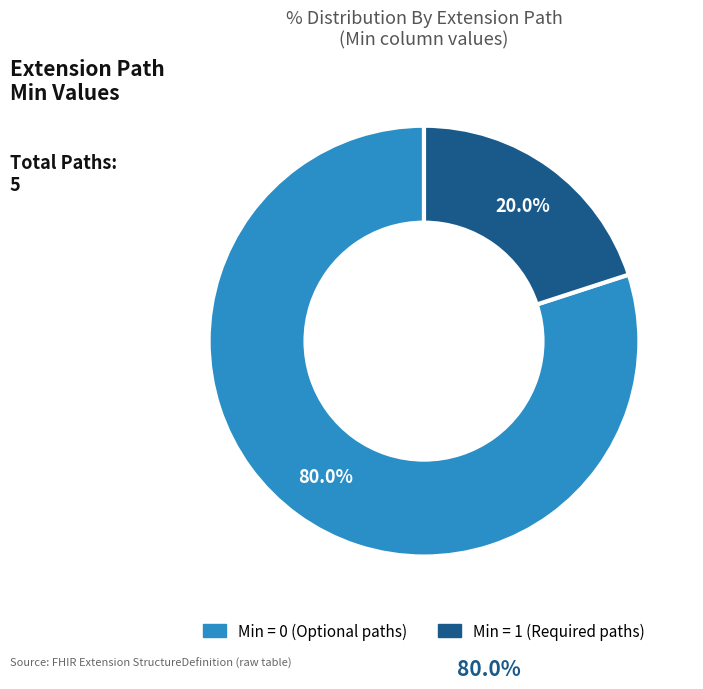

Does any single category account for the majority?

Yes